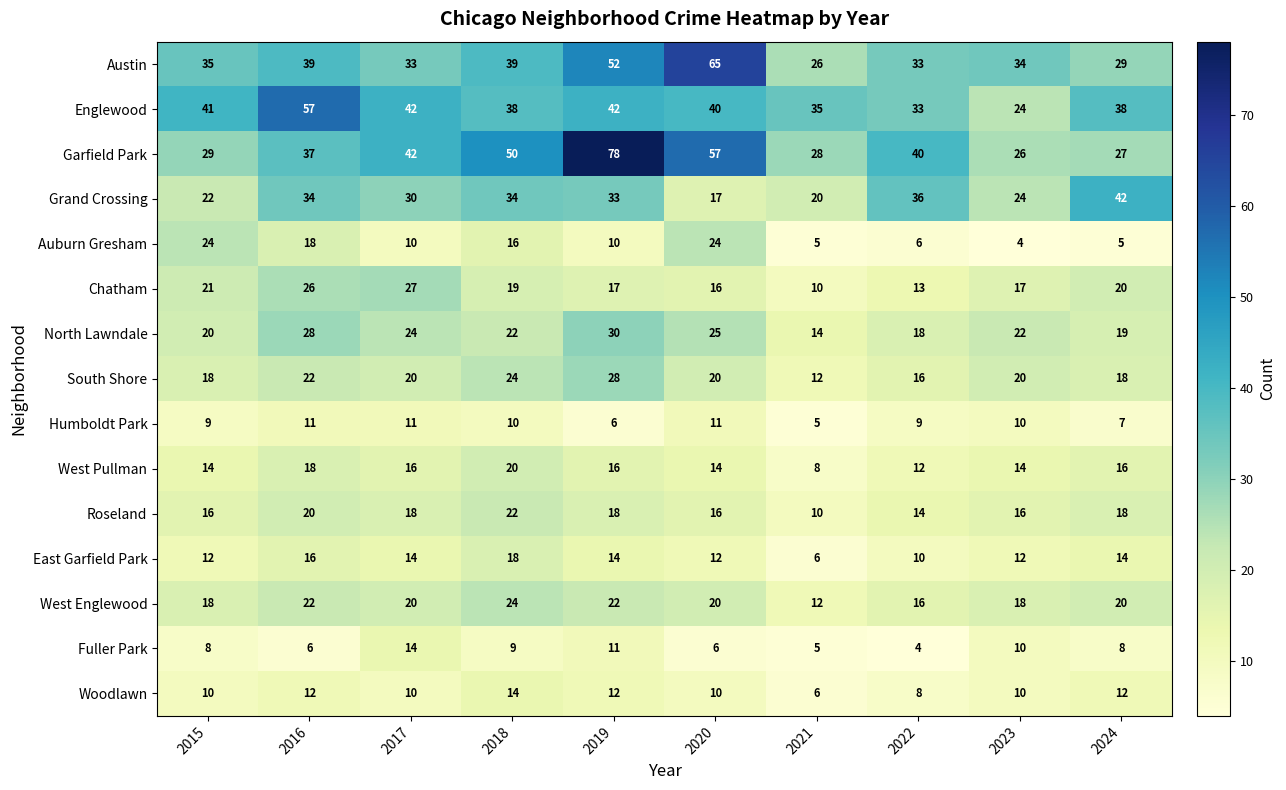

True or false: Humboldt Park has a value of 7 at 2024.

True